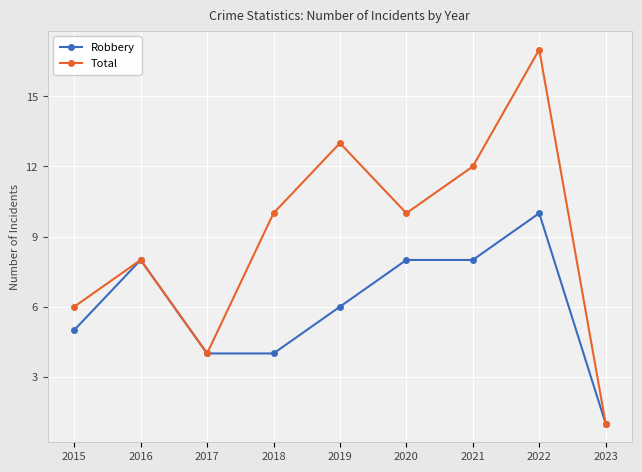

At which label does Total reach its minimum?

2023